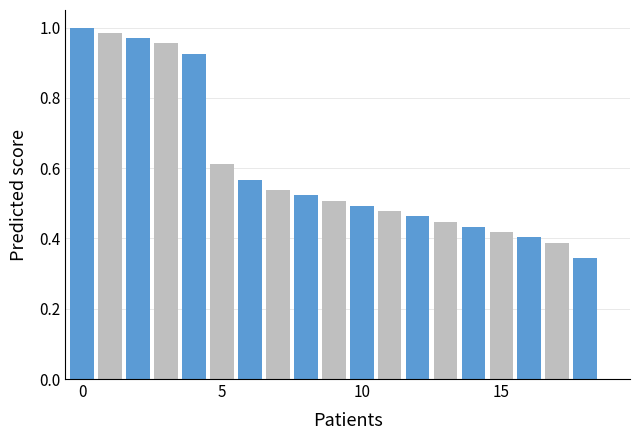

What is the sum of all values?

11.4